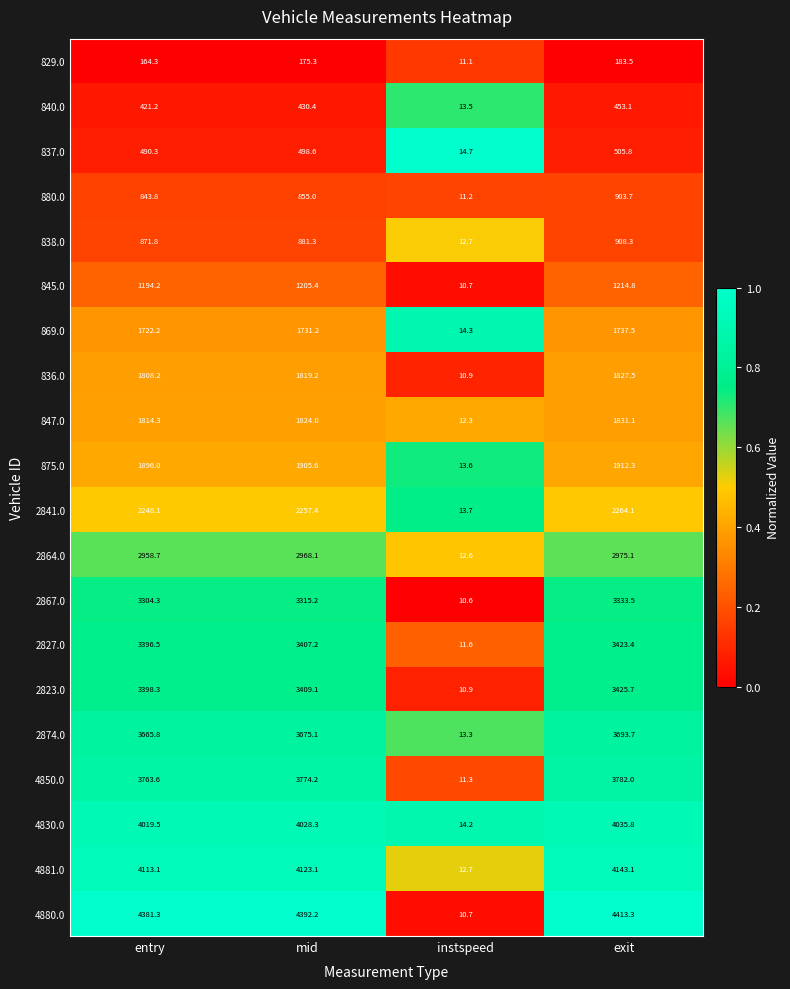

Which category has the lowest value across all series?

instspeed